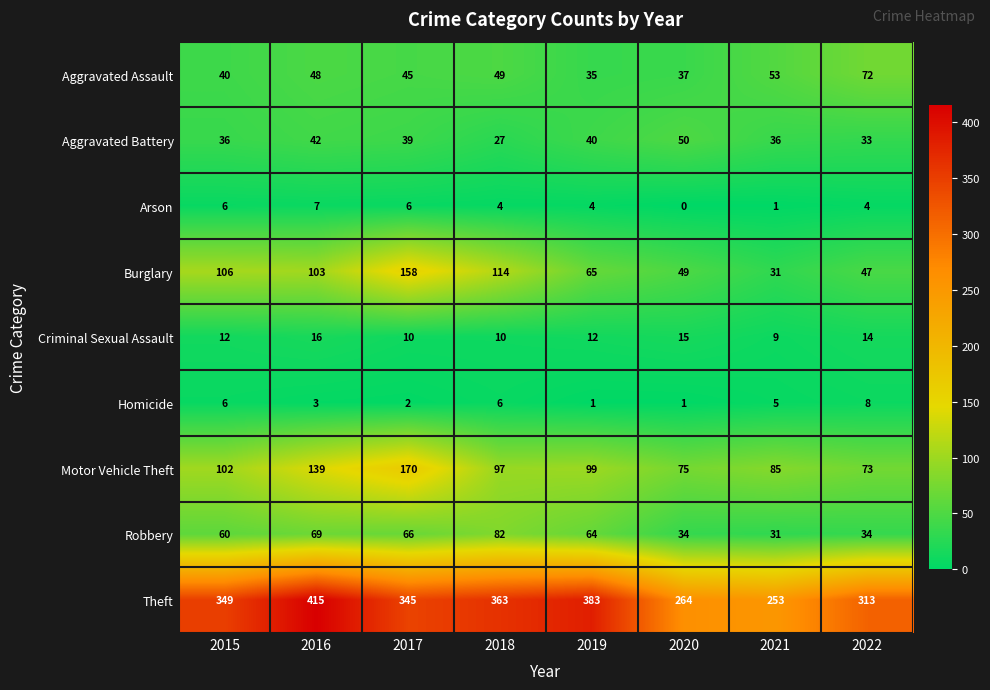

How many Motor Vehicle Theft values are between 85 and 139?

5